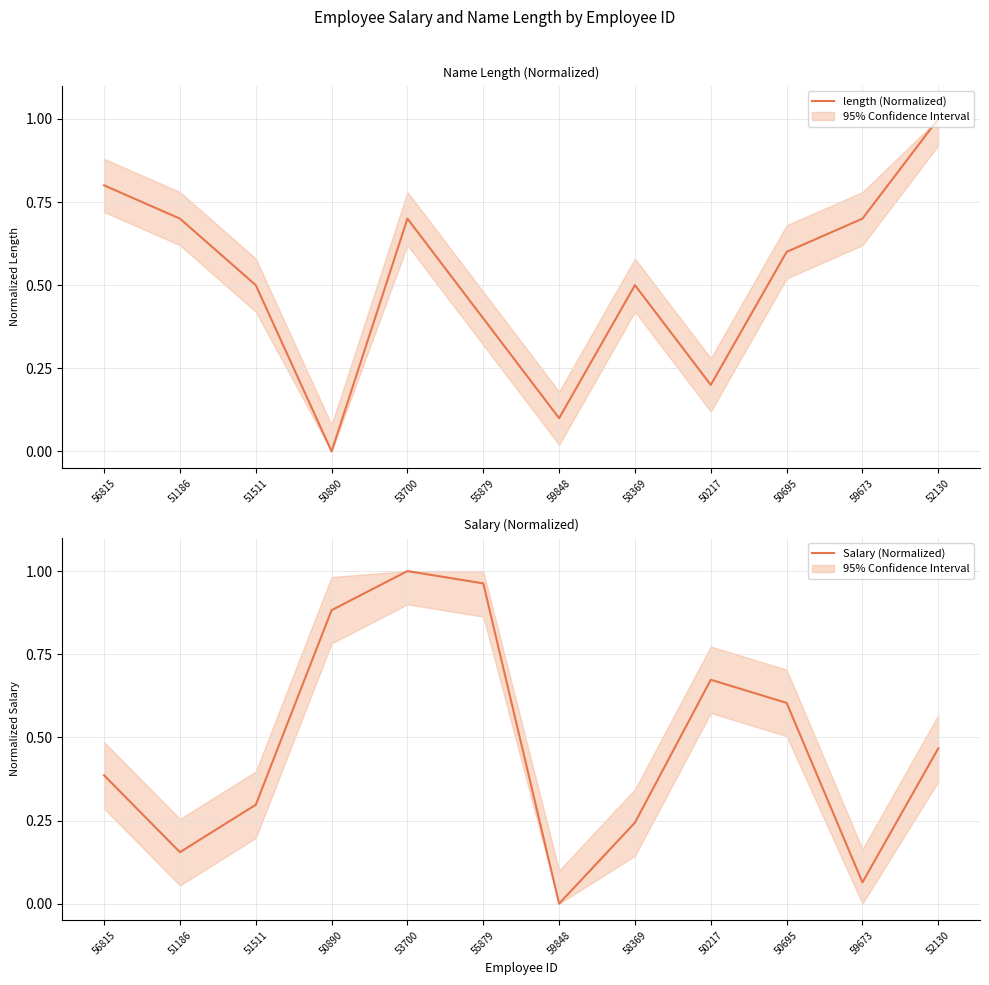

True or false: Salary (Normalized) has a value of 0.4 at 58369.

False